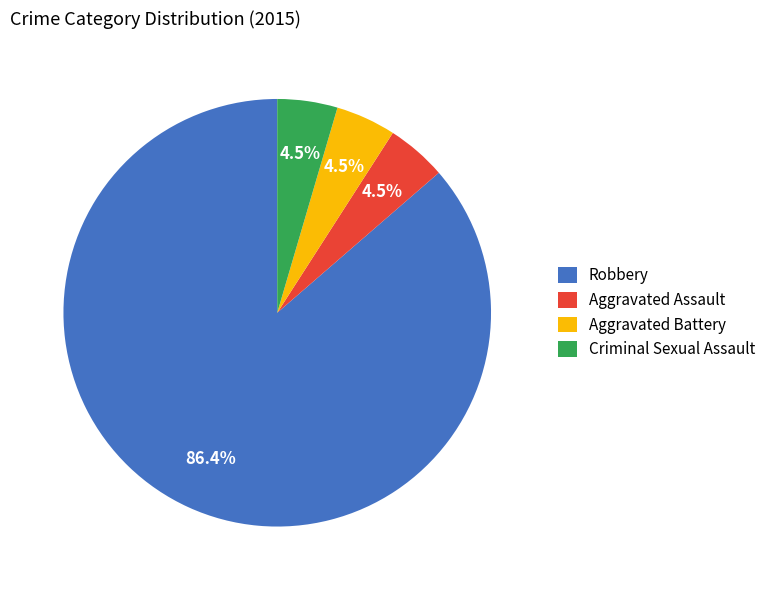

Is there any slice that represents more than half of the pie?

Yes